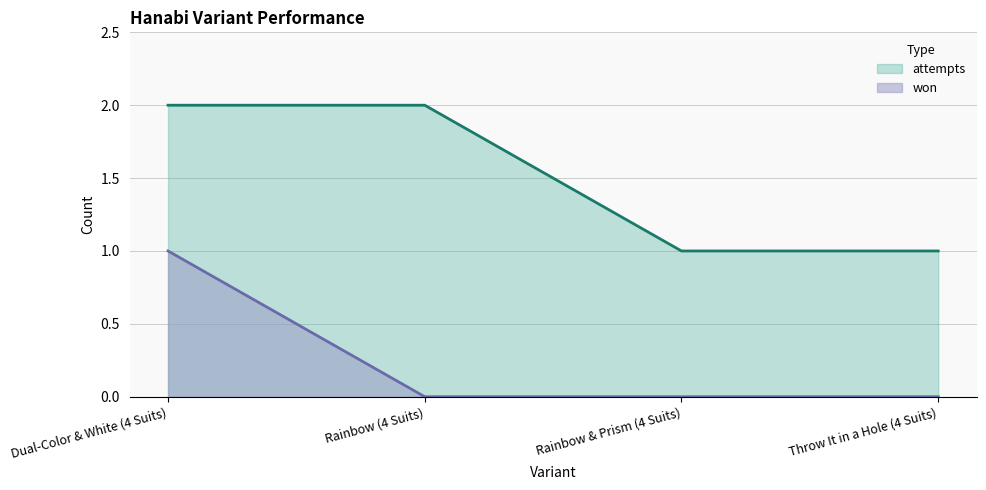

What is the total value across all series at Rainbow & Prism (4 Suits)?

1